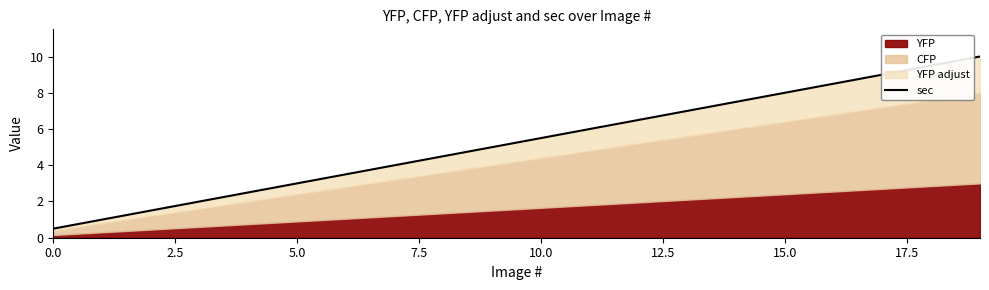

What is the label of the 8th point from the right?

12